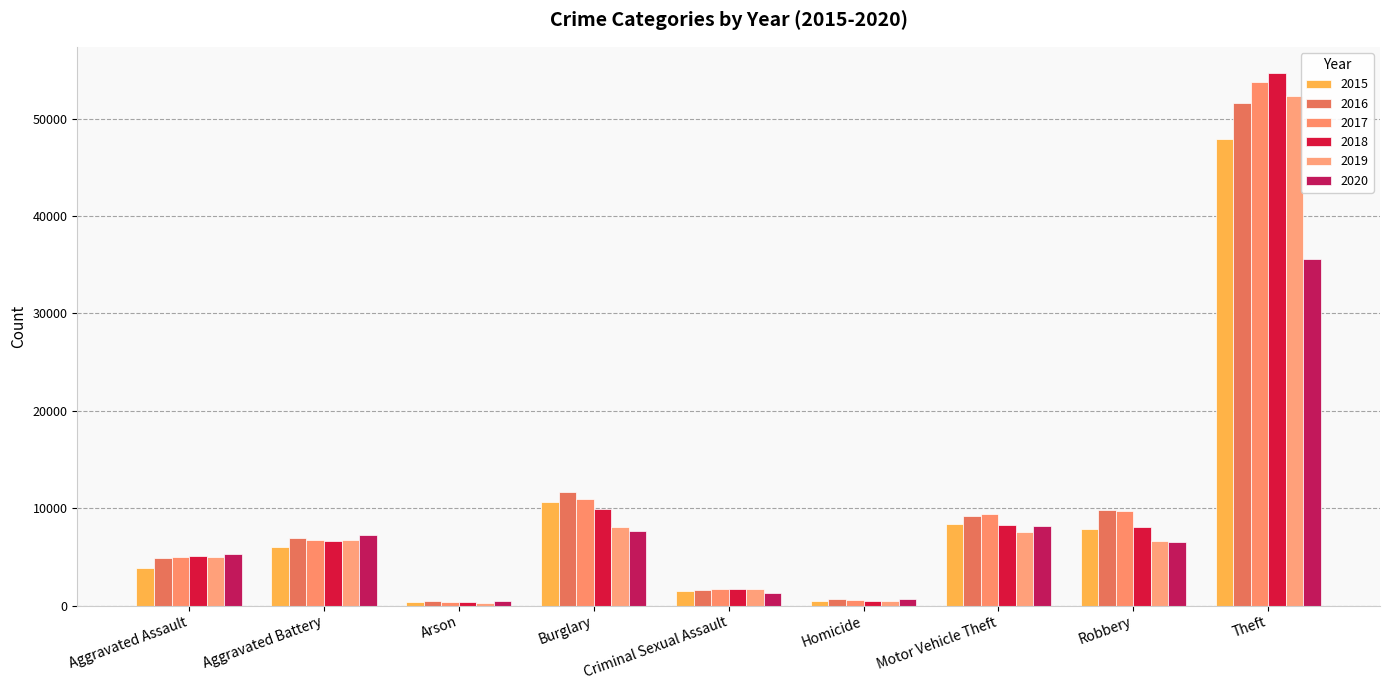

Rank the series at Arson from lowest to highest value.

2019, 2018, 2015, 2017, 2016, 2020